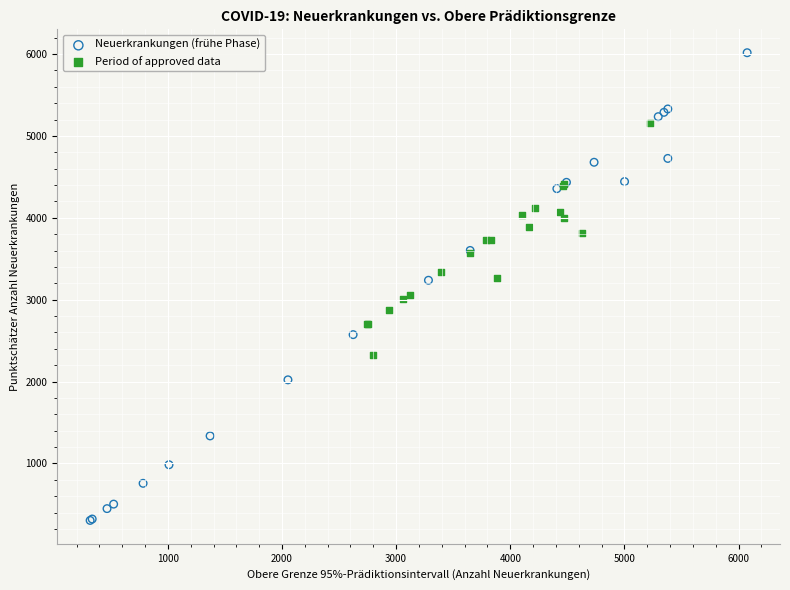

Which series reaches the minimum Y coordinate?

Neuerkrankungen (frühe Phase)